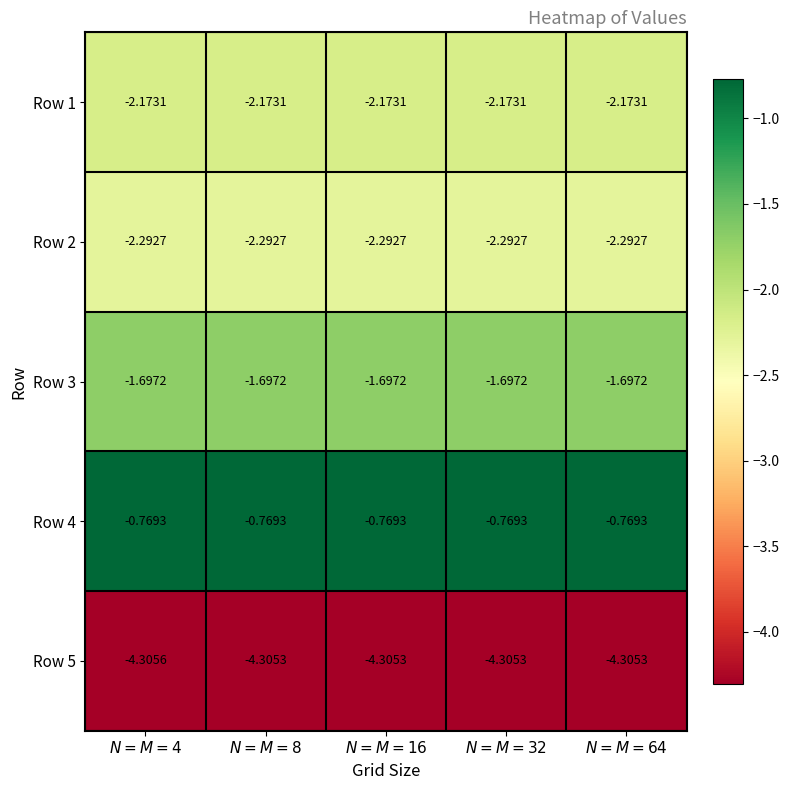

Which category has the lowest value across all series?

$N=M=4$